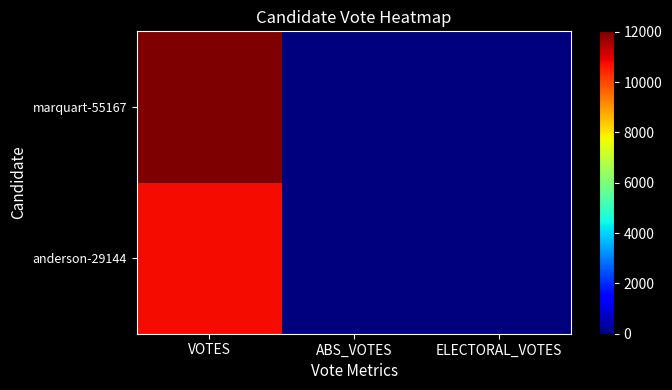

What is the greatest value displayed?

12022